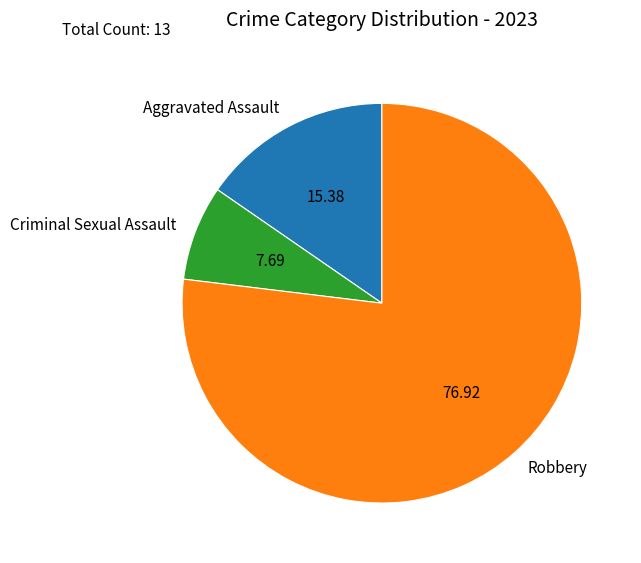

What is the ratio of the value at Aggravated Assault to the value at Criminal Sexual Assault?

2.0